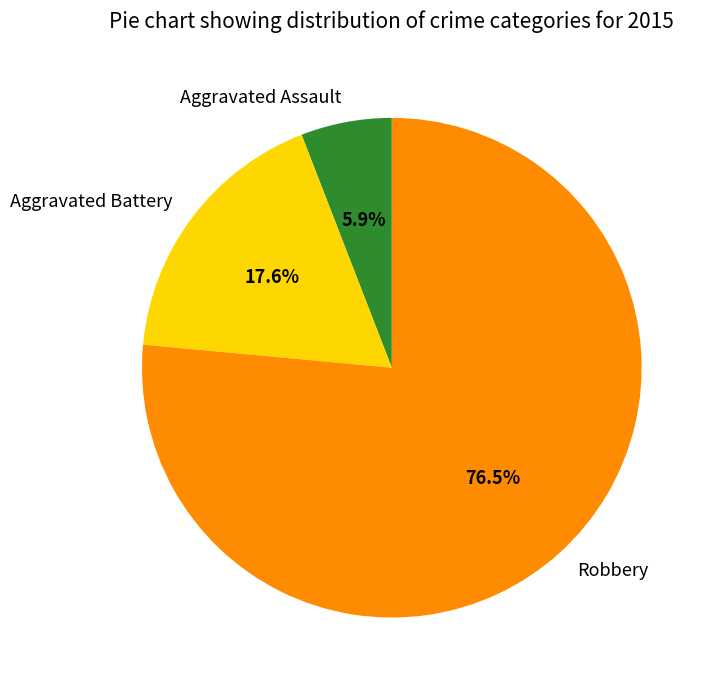

Rank the categories by value from highest to lowest.

Robbery, Aggravated Battery, Aggravated Assault